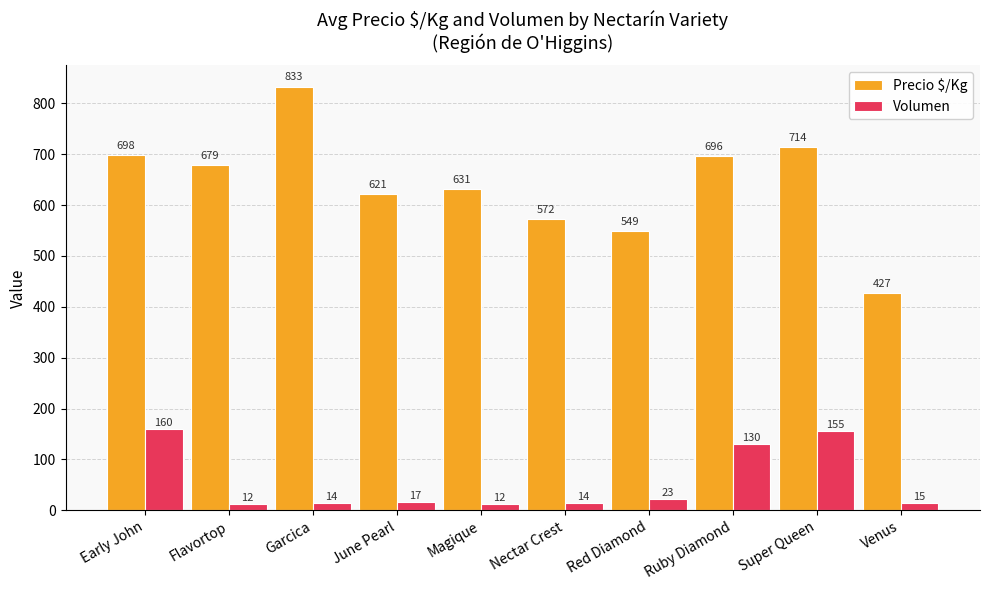

What is the sum of all Volumen values?

552